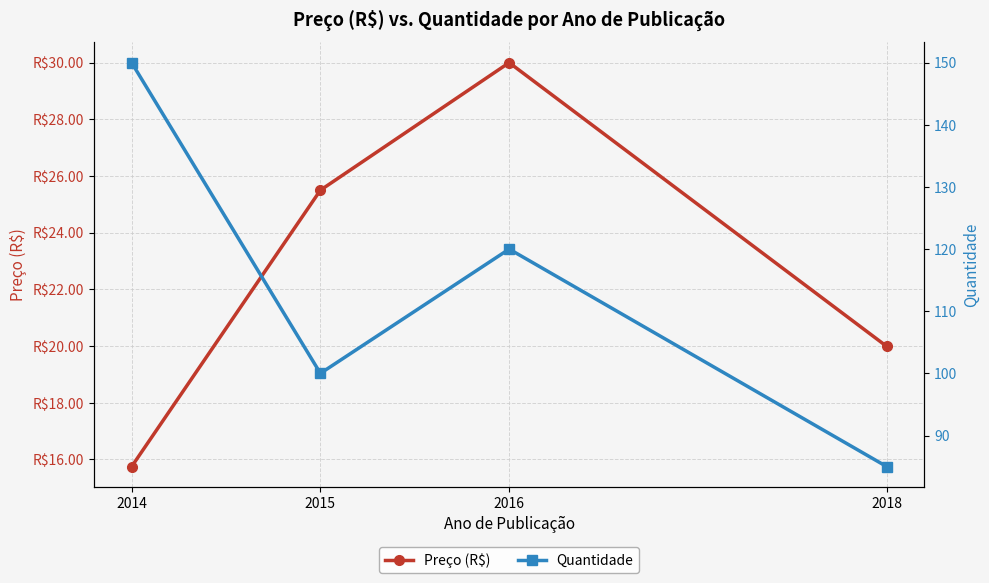

What is the total value across all series at 2018?

105.0